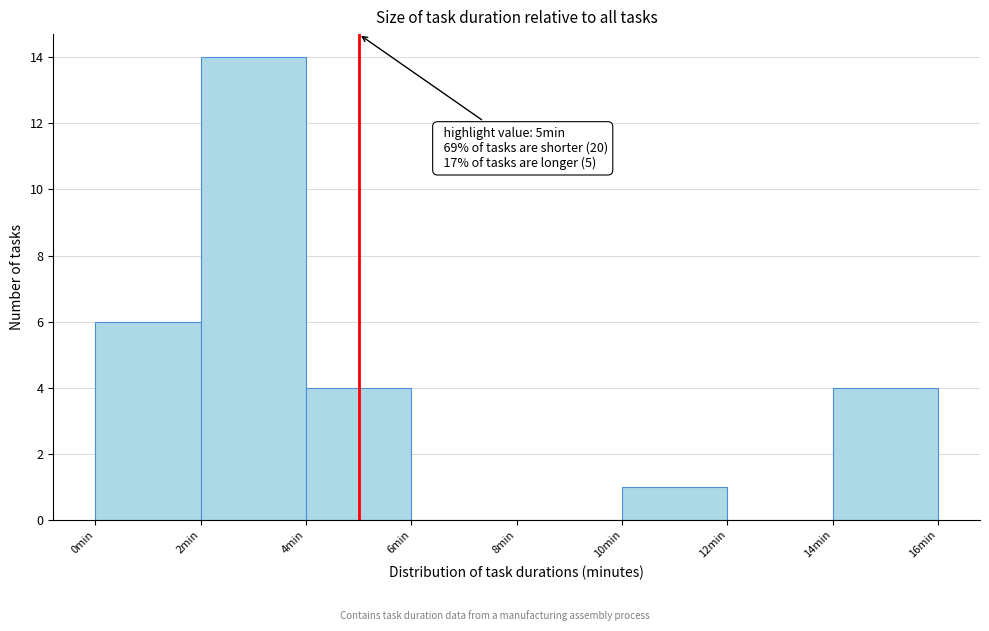

Over which range of the x-axis is the bar tallest?

2 to 4